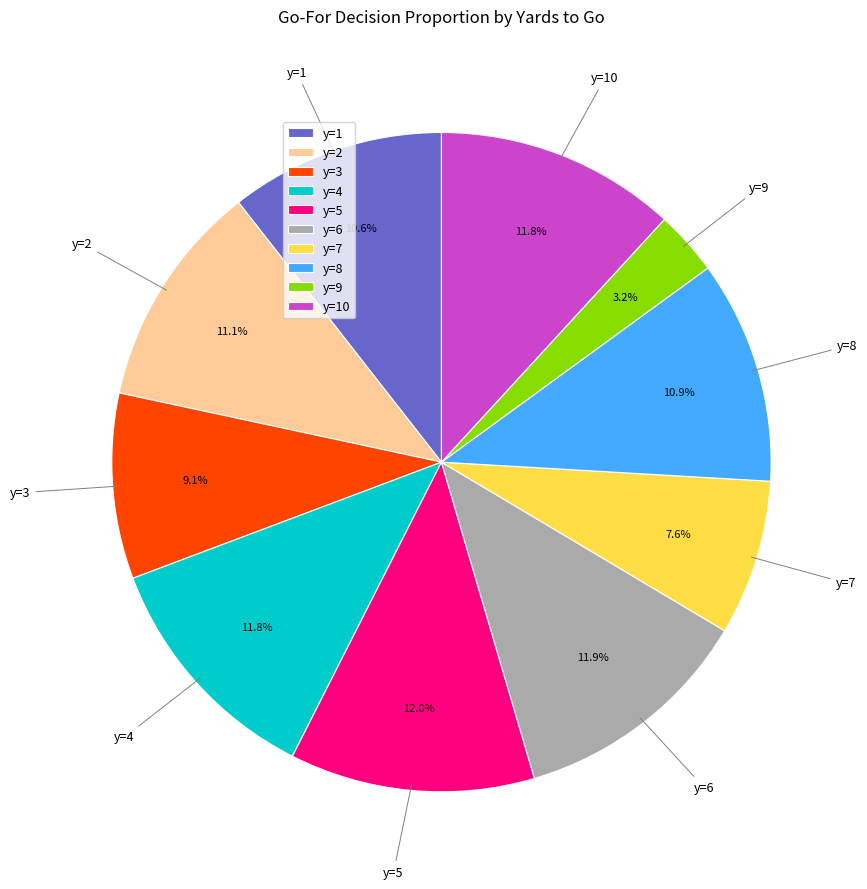

To the nearest percent, what percentage of the pie is y=1?

11%